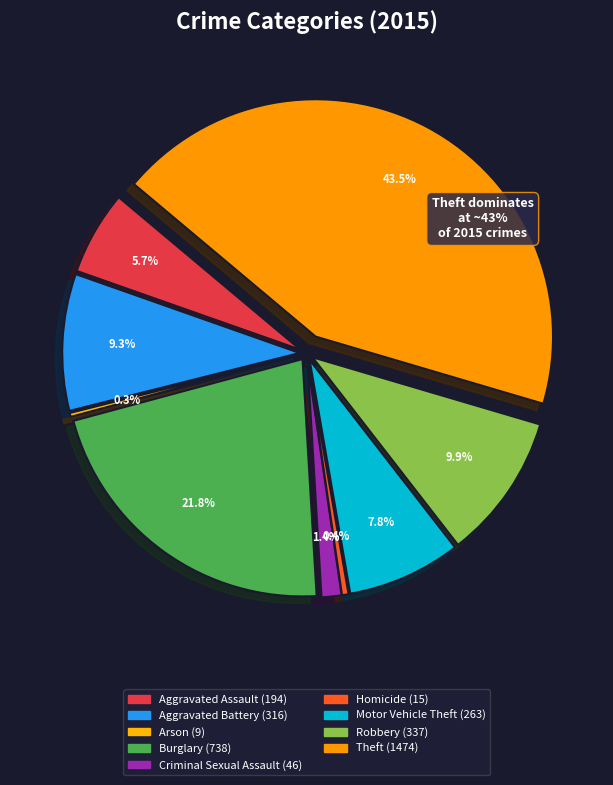

Approximately how many times larger is the value at Criminal Sexual Assault compared to Burglary?

0.1